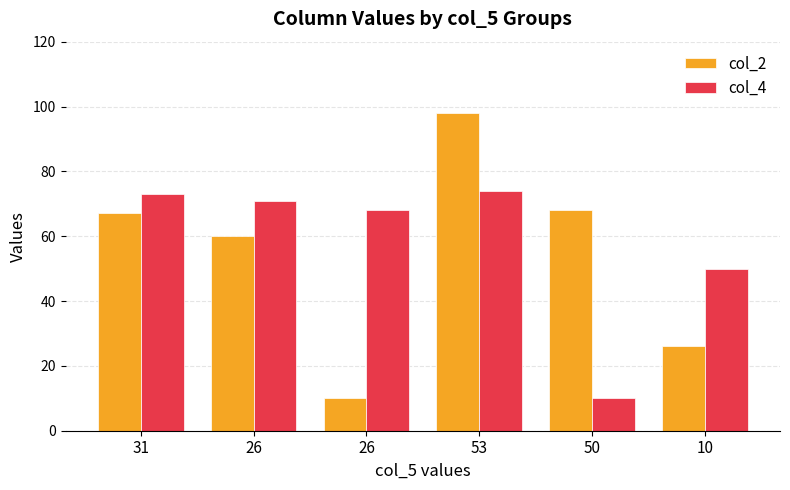

How many categories are shown in the chart?

6